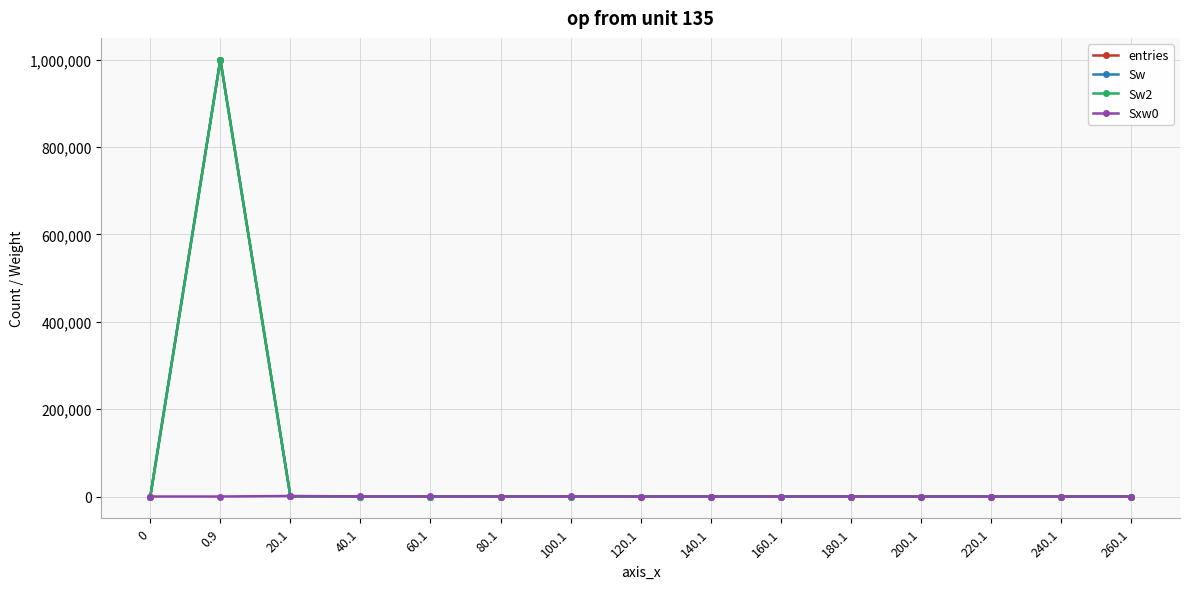

At which category does Sxw0 reach its first local peak?

20.1